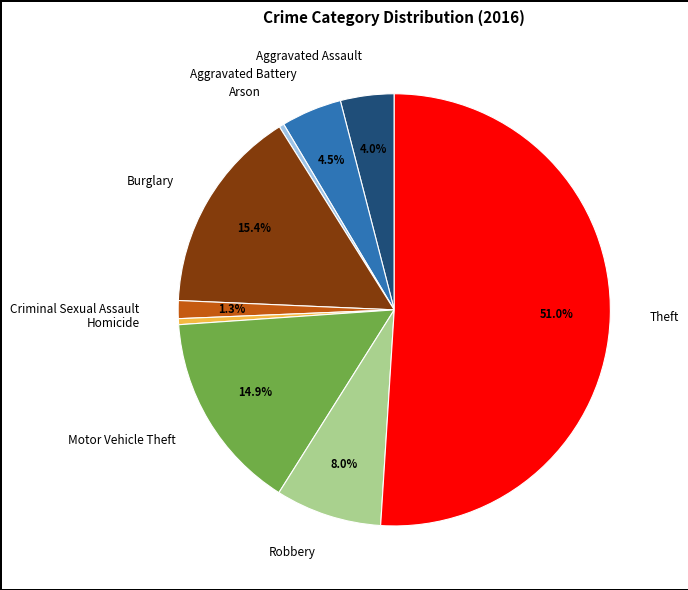

Which slice is the largest?

Theft